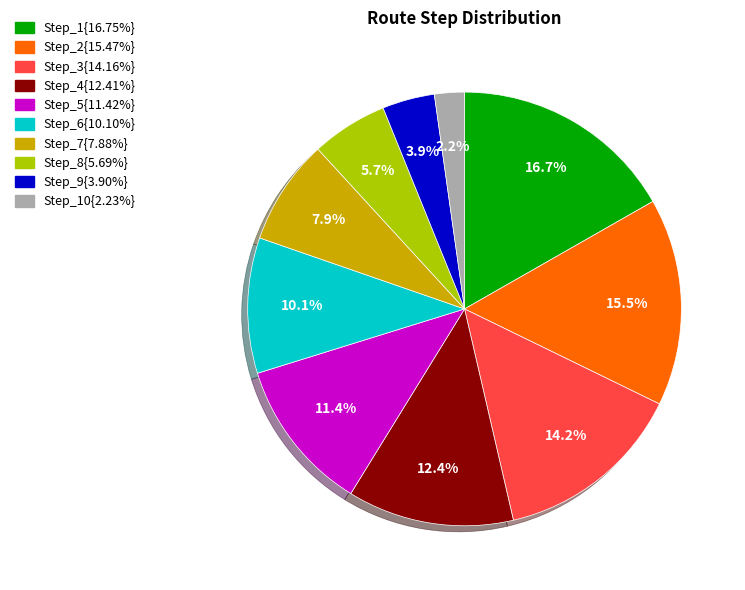

How many slices are in this pie chart?

10